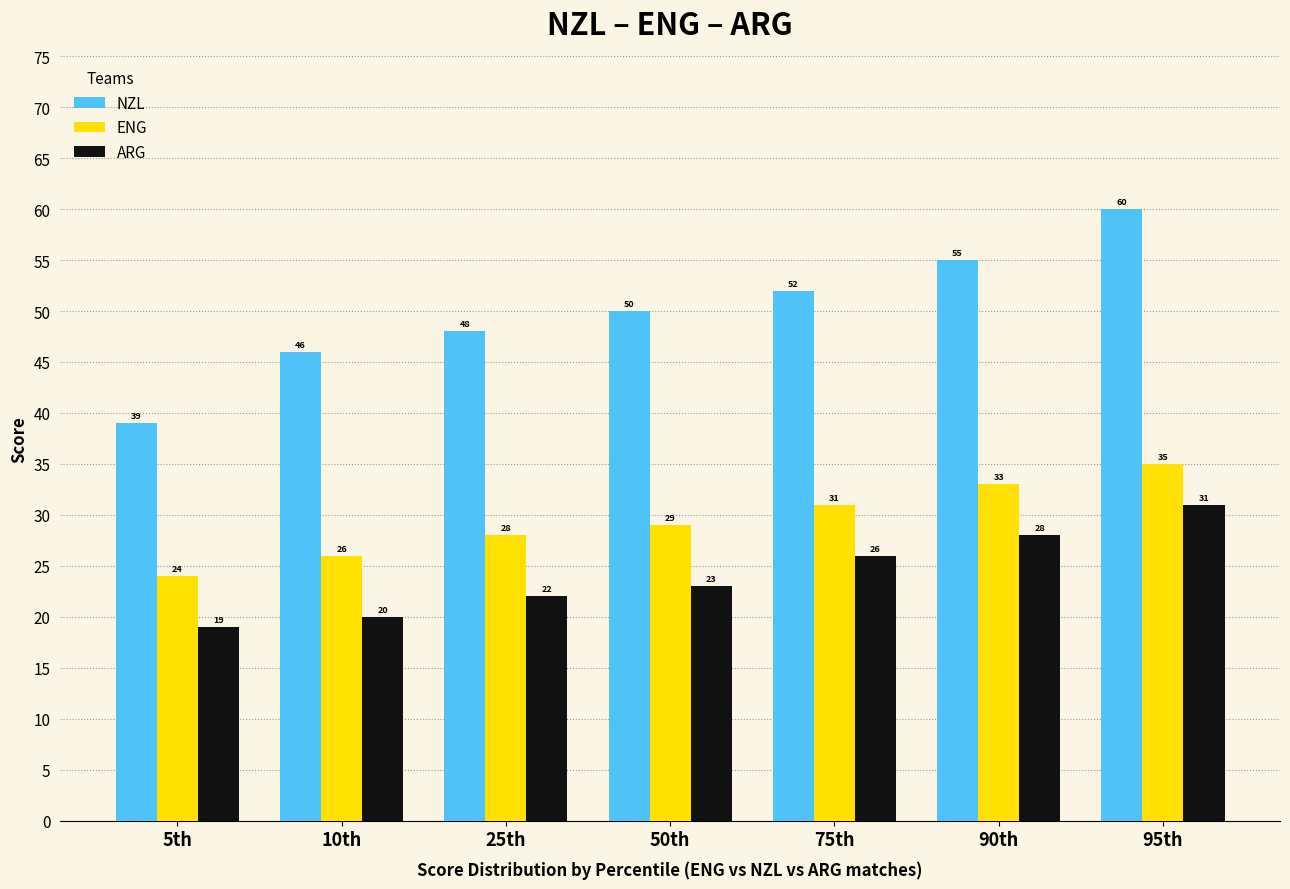

How many bars are there in each group?

3